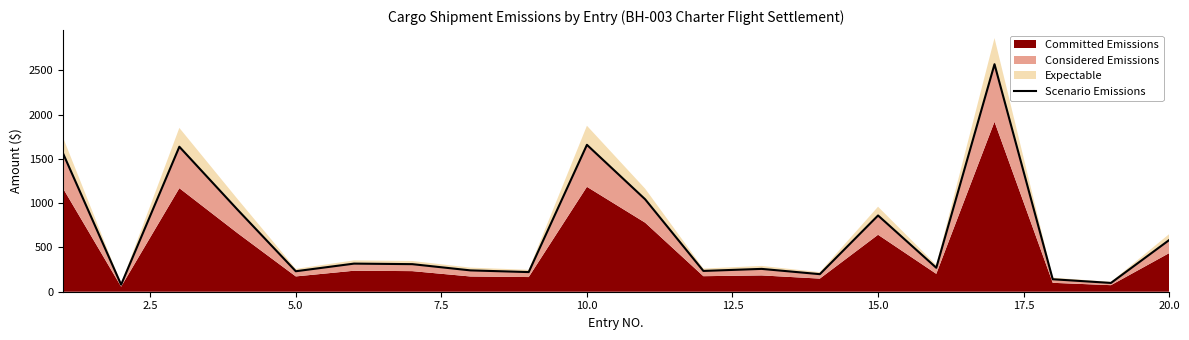

What is the sum of all values?

13453.7